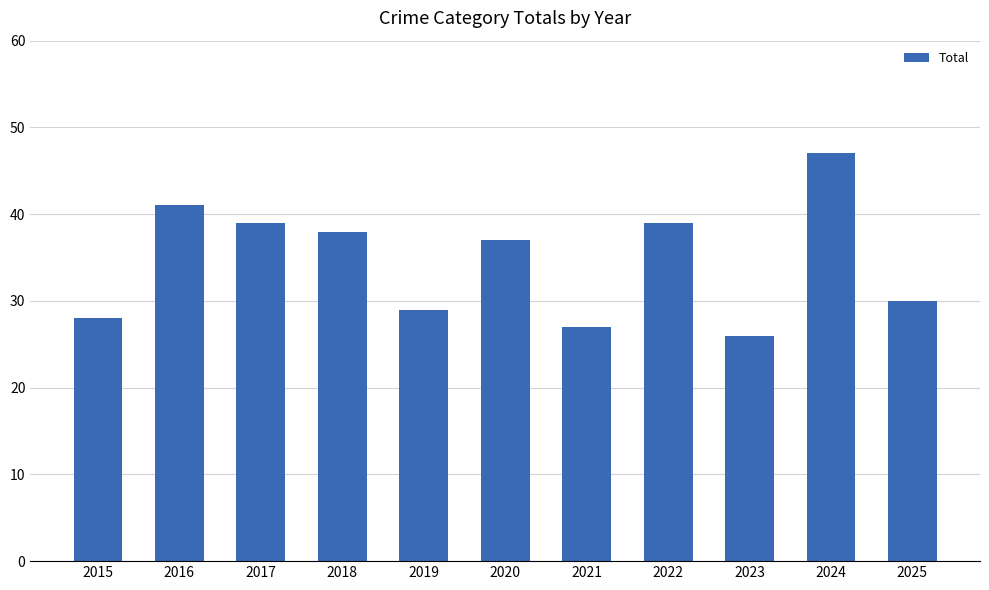

Reading right to left, transcribe all the data shown in this chart.

2025=30	2024=47	2023=26	2022=39	2021=27	2020=37	2019=29	2018=38	2017=39	2016=41	2015=28